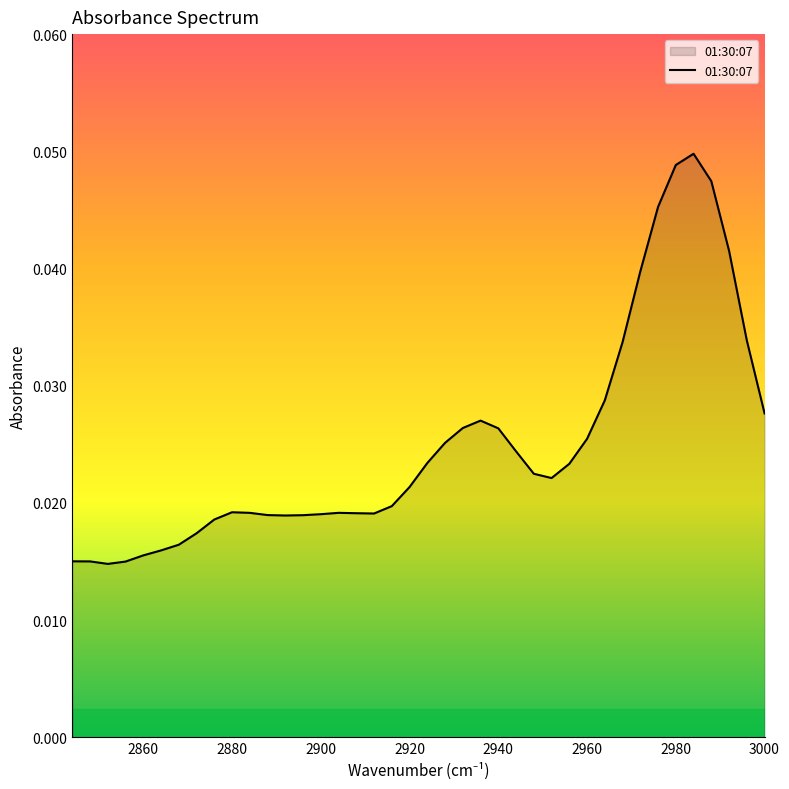

Does the chart display data point markers on the line(s)?

No